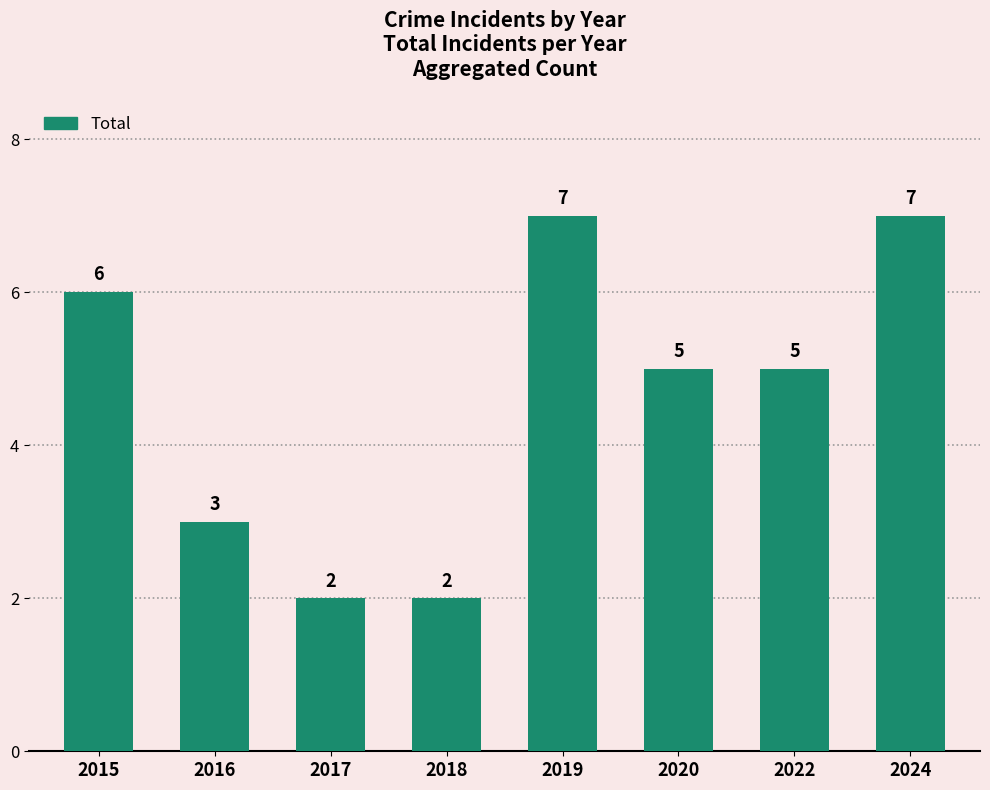

Where does the data first go above 5?

2015